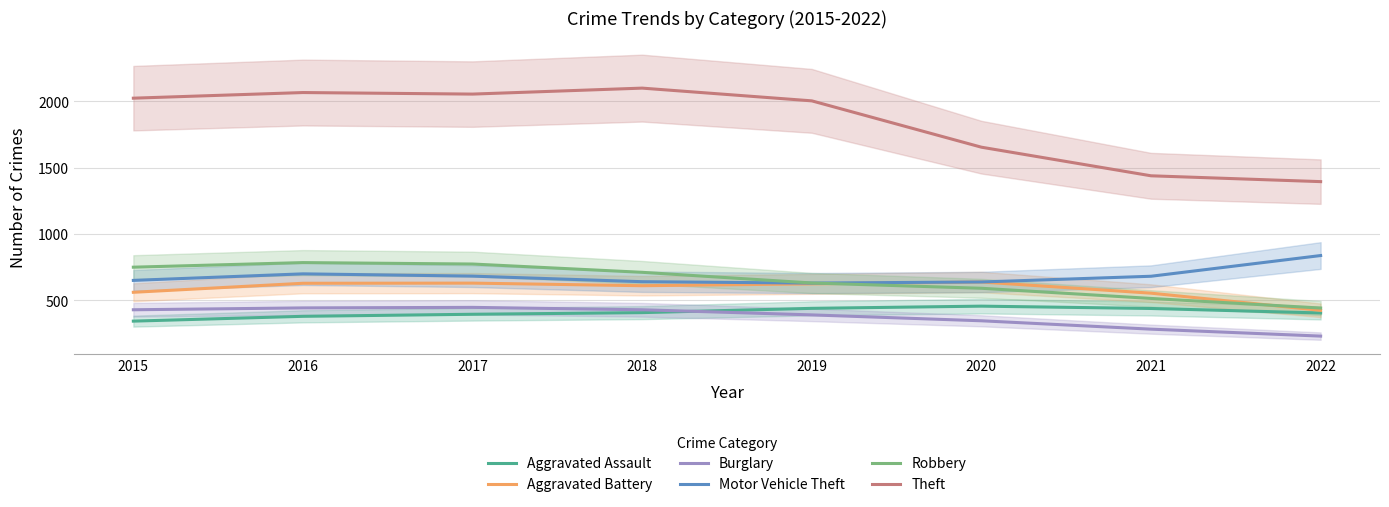

Rank the categories by Theft value from lowest to highest.

2022, 2021, 2020, 2019, 2015, 2017, 2016, 2018